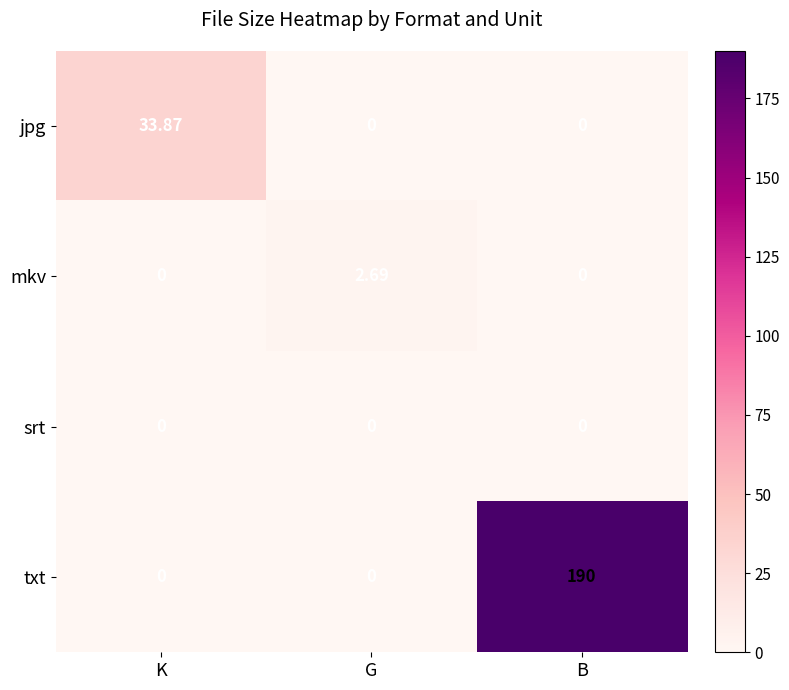

At which category is the sum across all series the highest?

B